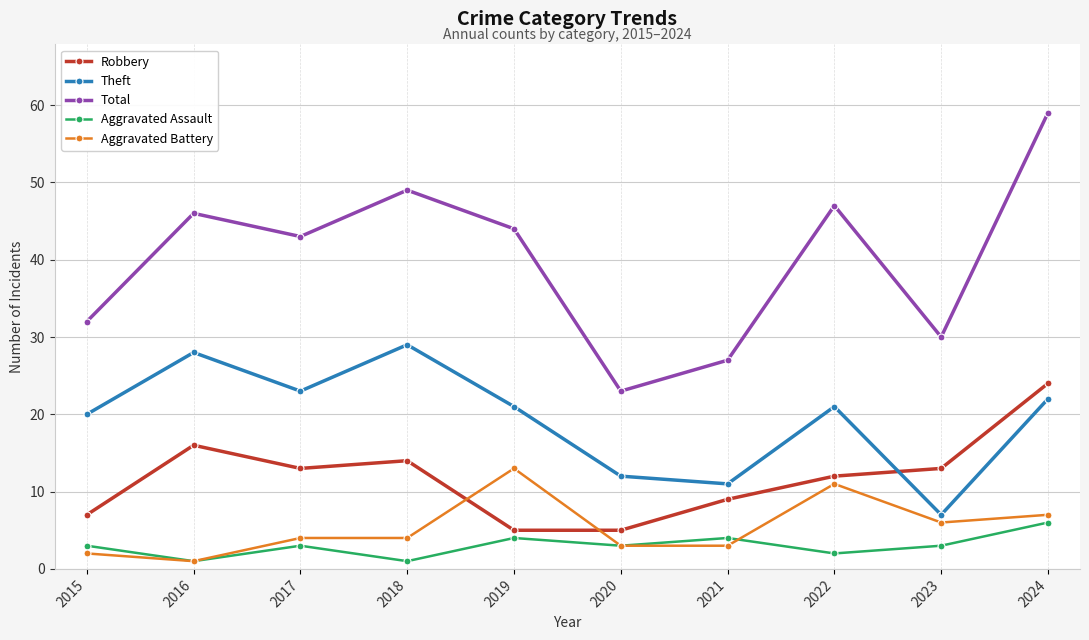

Reading left to right, extract all data points from this chart.

Robbery: 7	16	13	14	5	5	9	12	13	24
Theft: 20	28	23	29	21	12	11	21	7	22
Total: 32	46	43	49	44	23	27	47	30	59
Aggravated Assault: 3	1	3	1	4	3	4	2	3	6
Aggravated Battery: 2	1	4	4	13	3	3	11	6	7